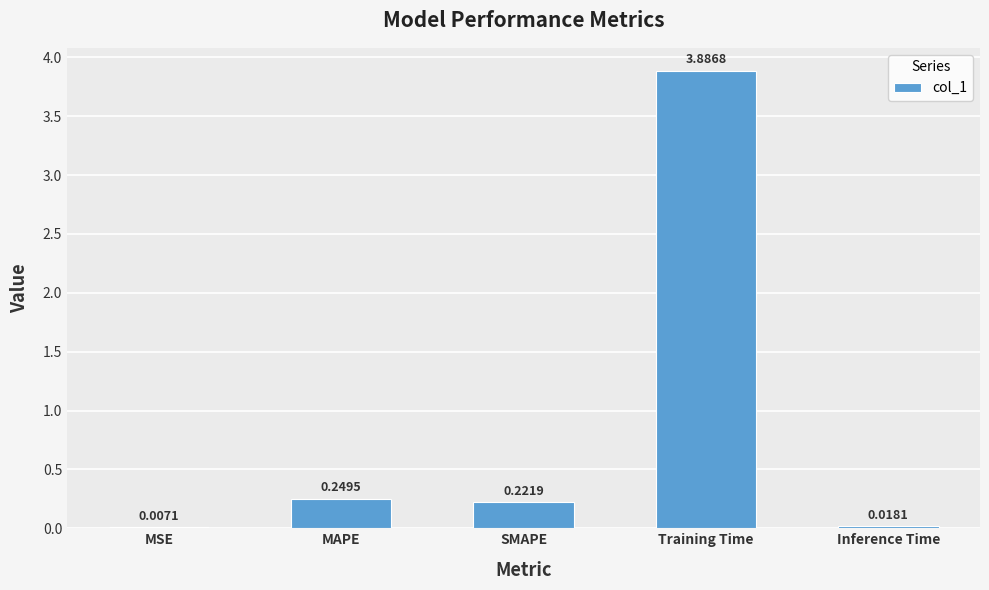

Which label corresponds to the largest value in the chart?

Training Time